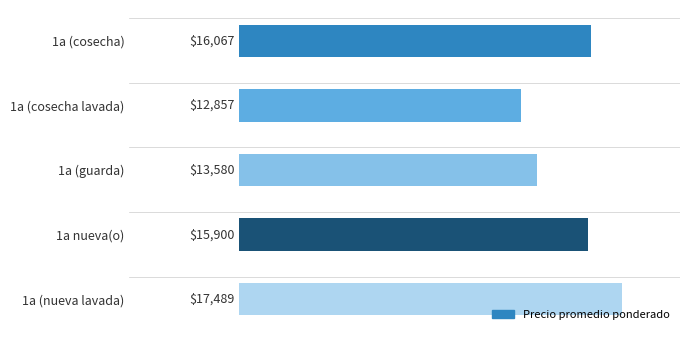

Read the value at 1a (guarda), to the nearest 50.

13600